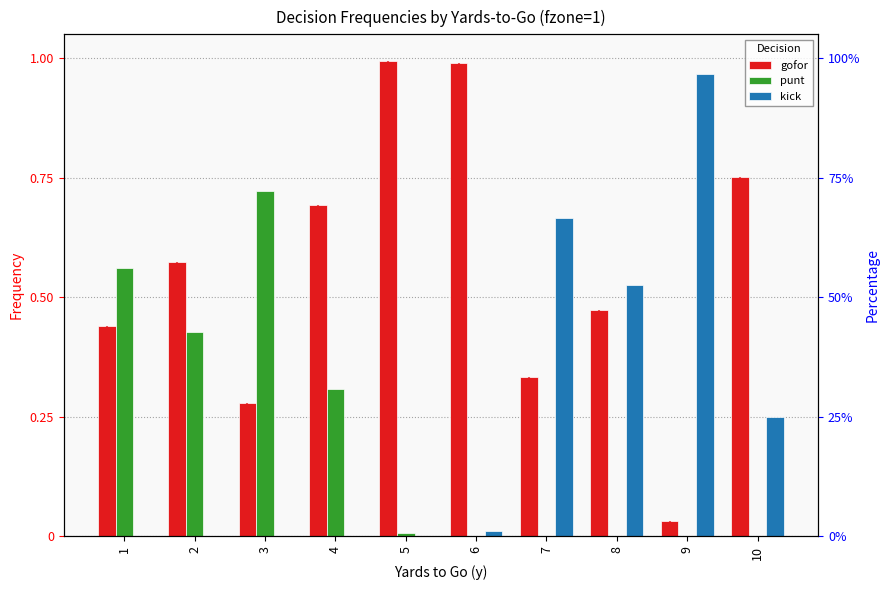

Reading right to left, what are all the values shown in this chart?

gofor: 10=0.8	9=0.0	8=0.5	7=0.3	6=1.0	5=1.0	4=0.7	3=0.3	2=0.6	1=0.4
punt: 10=0.0	9=0.0	8=0.0	7=0.0	6=0.0	5=0.0	4=0.3	3=0.7	2=0.4	1=0.6
kick: 10=0.2	9=1.0	8=0.5	7=0.7	6=0.0	5=0.0	4=0.0	3=0.0	2=0.0	1=0.0